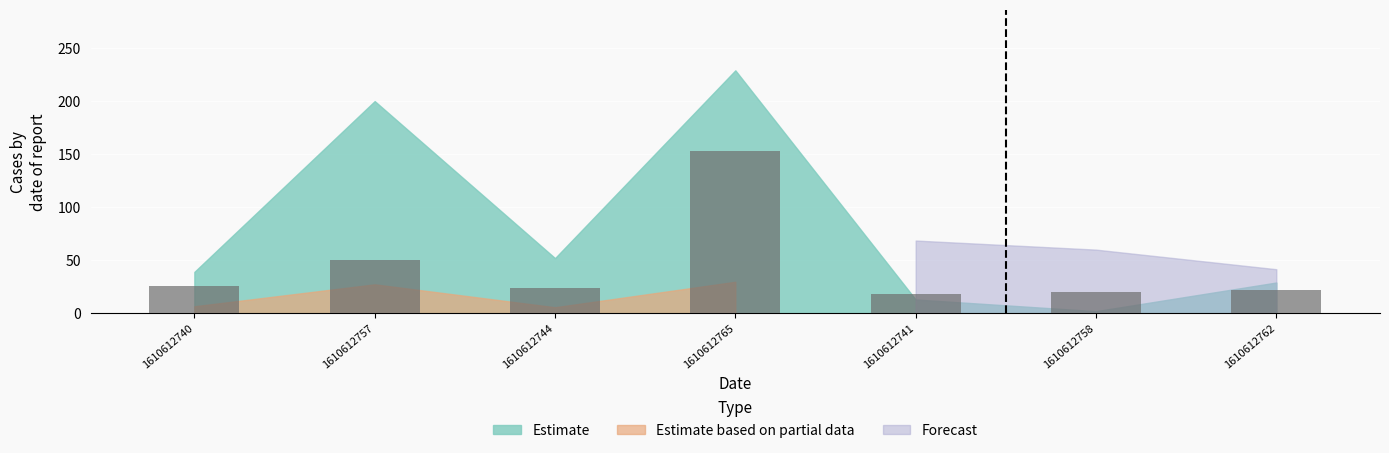

What is the greatest value displayed?

152.7